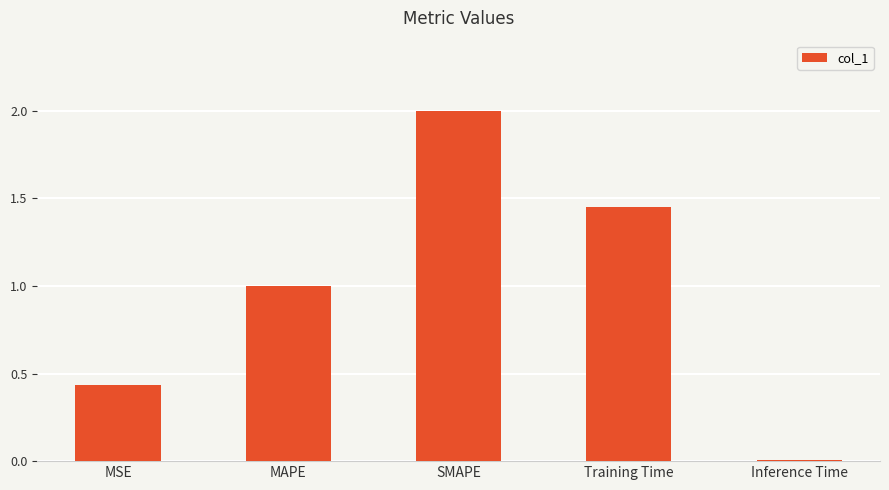

How many bars are there in total?

5